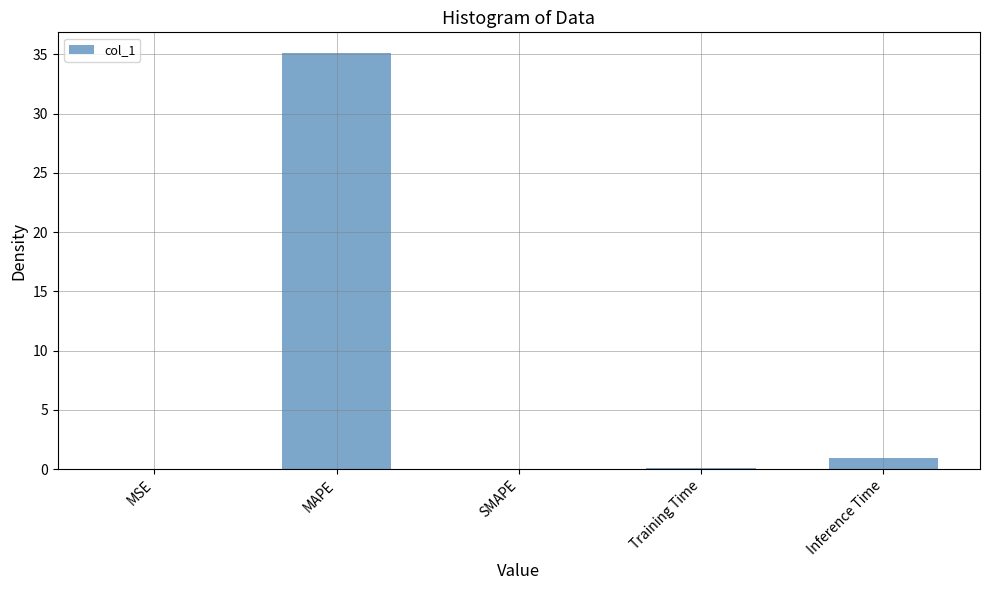

Read the value at MAPE.

35.1